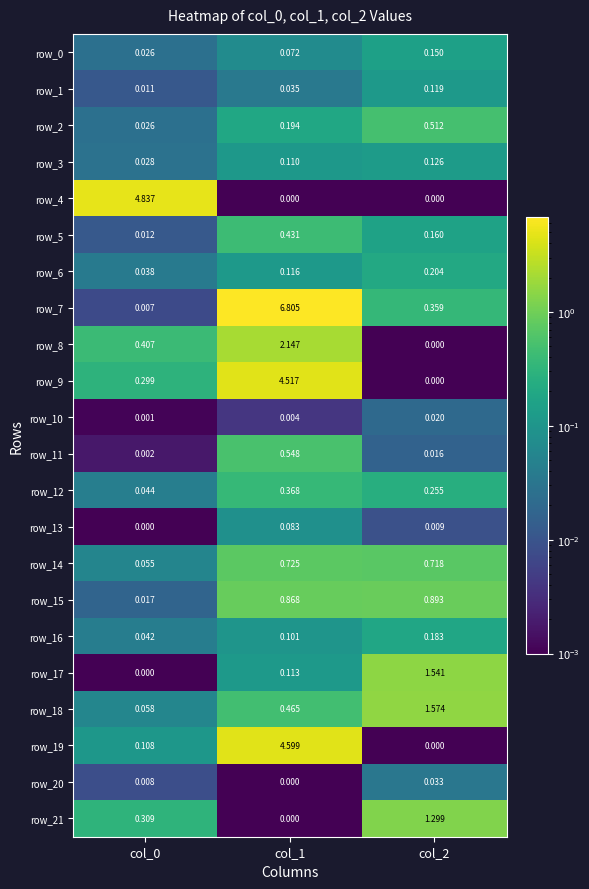

Count the number of categories in the chart.

3